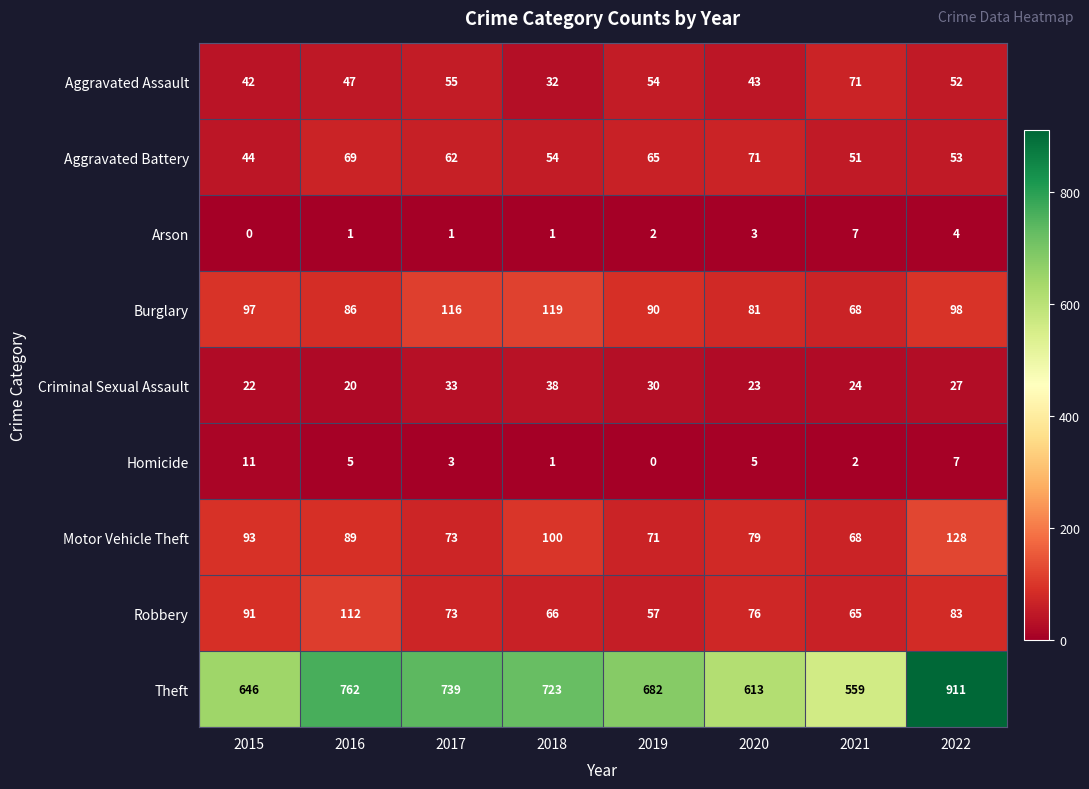

At how many categories does at least one series exceed 105?

8